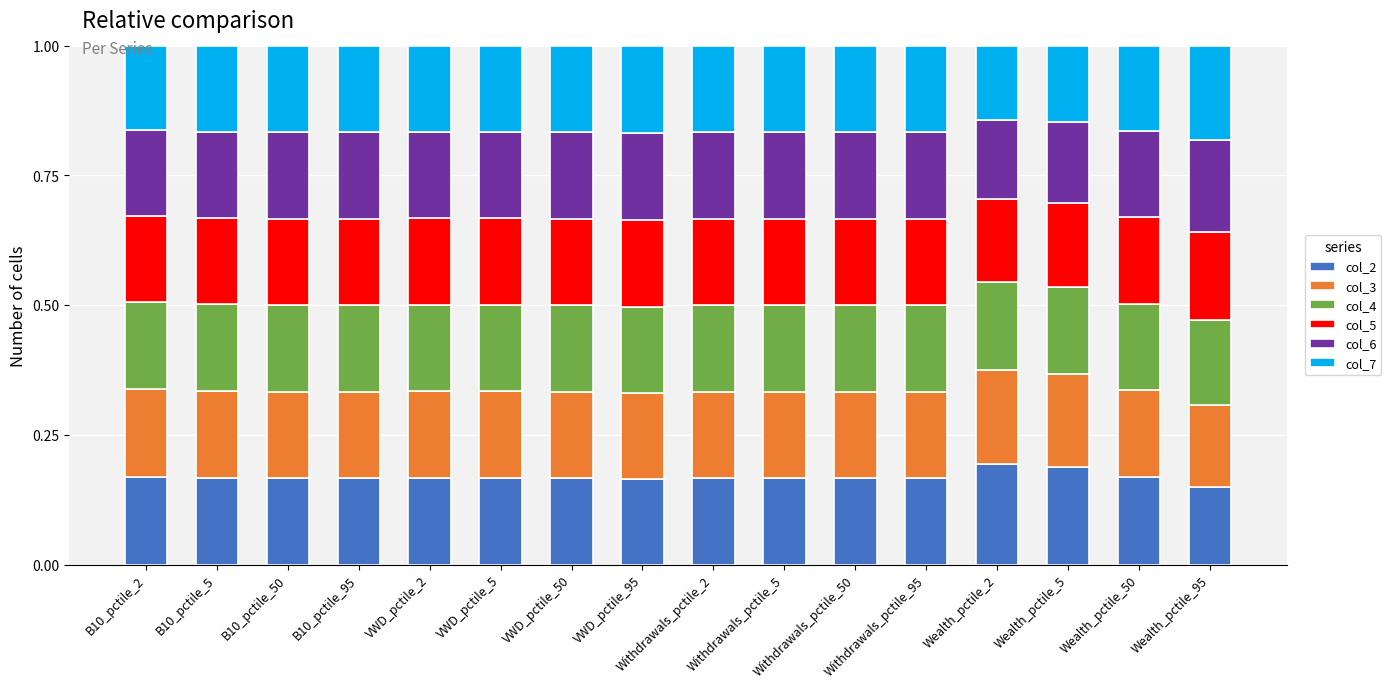

Count the col_2 values in the range 0 to 1.

16